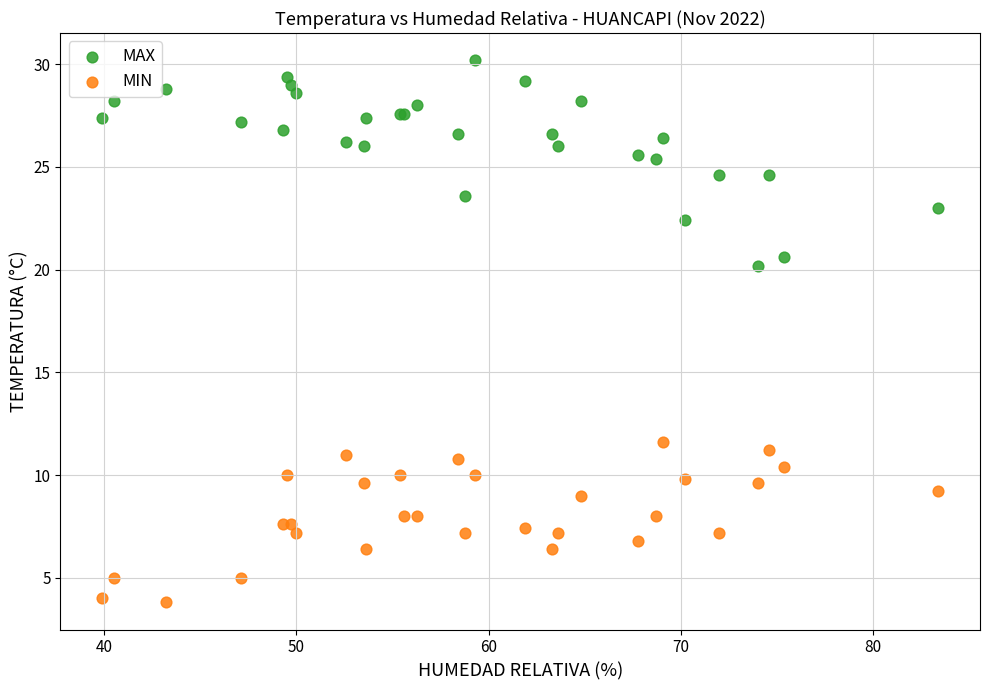

Across all series, what Y value is closest to 17?

20.2